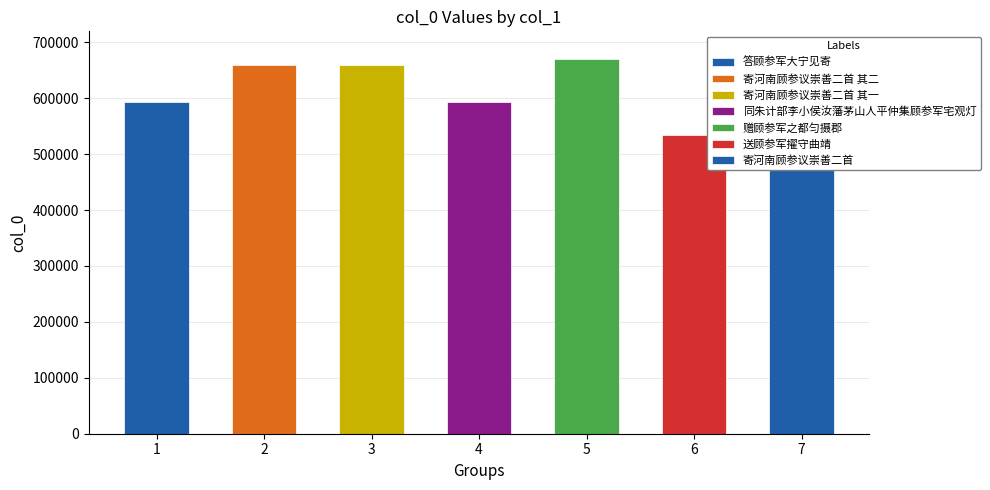

Rank the categories by value from lowest to highest.

送顾参军擢守曲靖, 答顾参军大宁见寄, 同朱计部李小侯汝藩茅山人平仲集顾参军宅观灯, 寄河南顾参议崇善二首 其一, 寄河南顾参议崇善二首 其二, 赠顾参军之都匀摄郡, 寄河南顾参议崇善二首